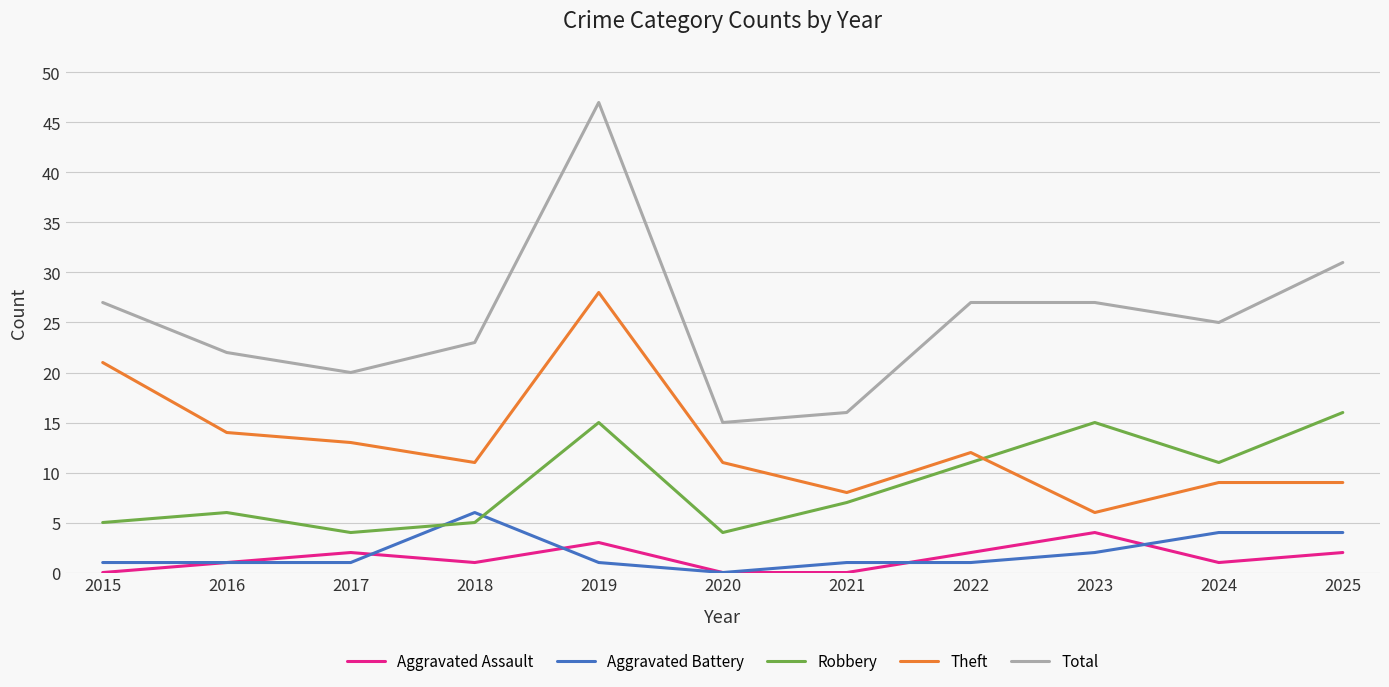

Count the number of data series in this chart.

5